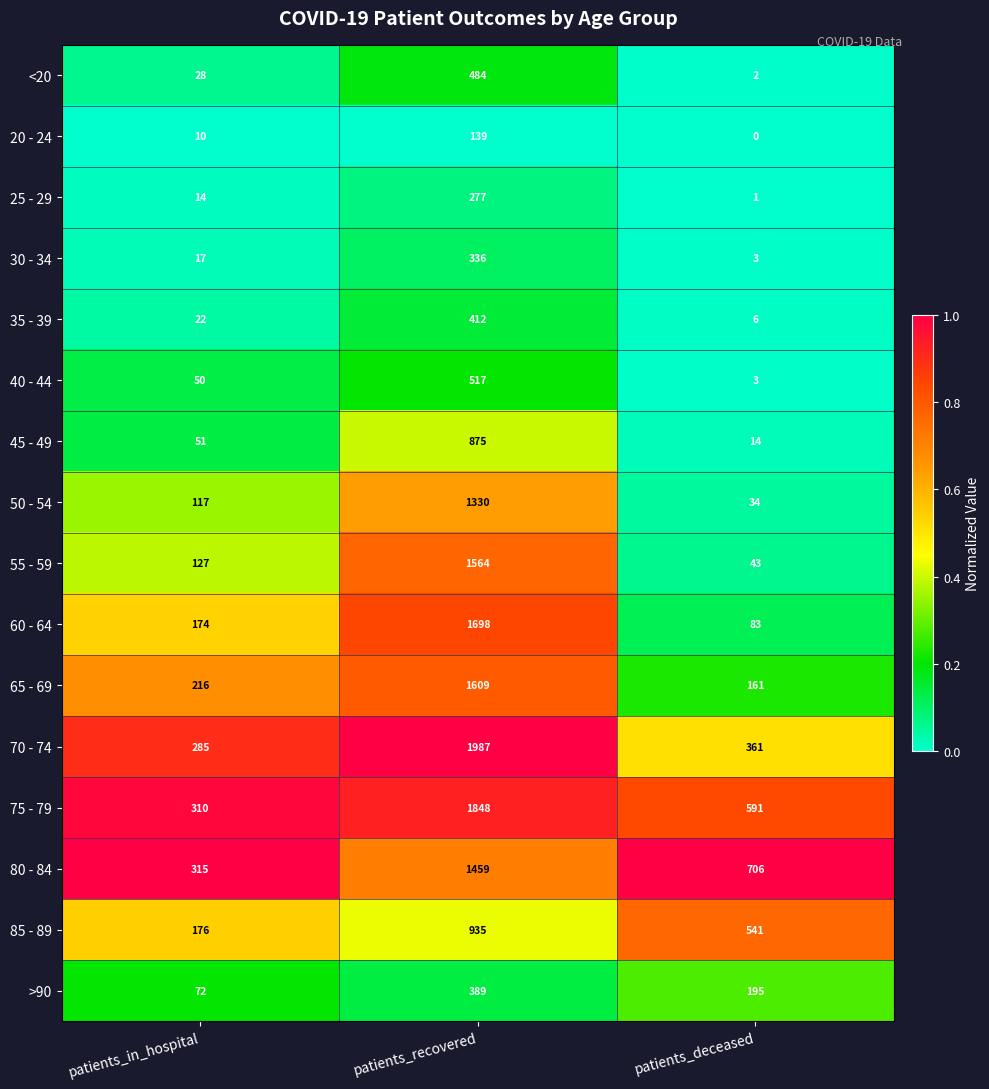

What is the greatest value displayed?

1987